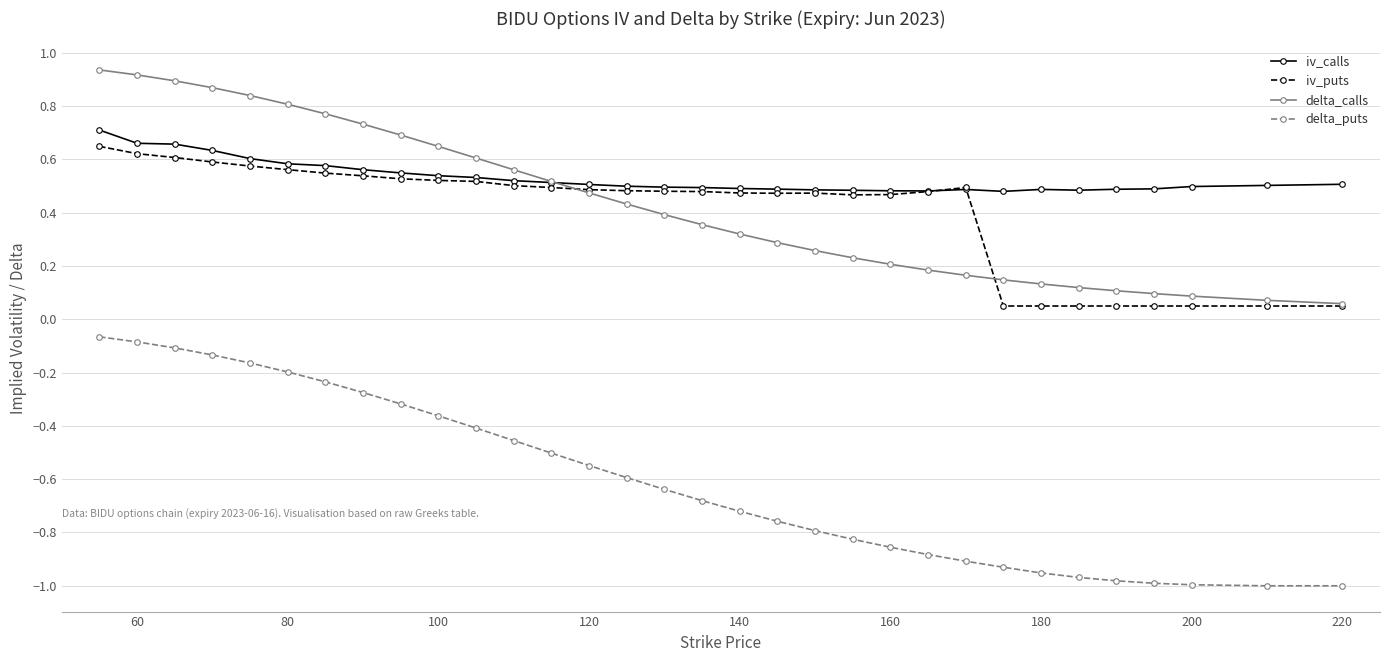

True or false: iv_calls and delta_puts cross at least once.

False